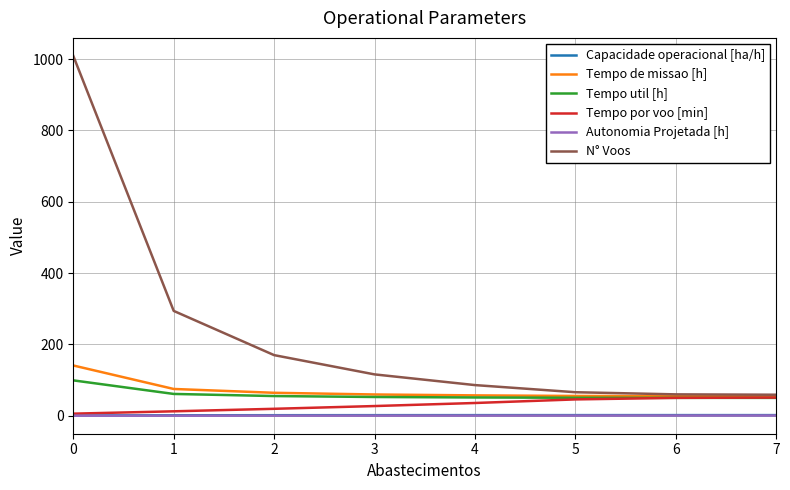

What is the maximum value for Tempo de missao [h]?

141.0